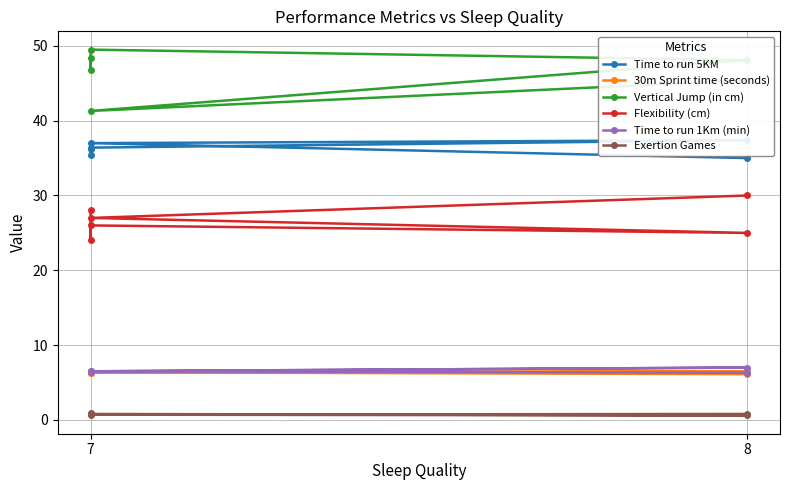

What is the value of the Exertion Games point at the 4th from the left?

0.8